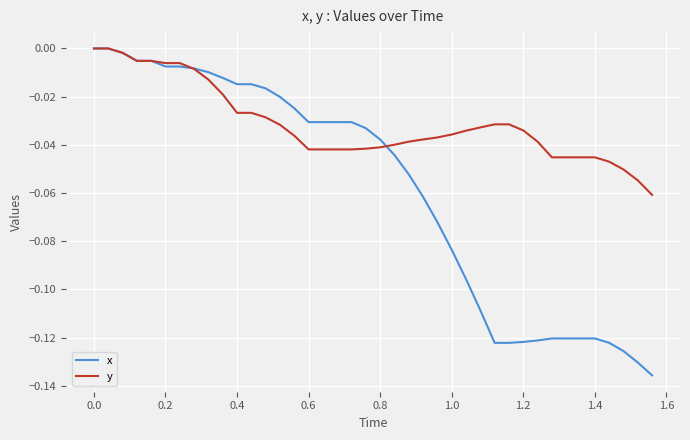

Which series has the widest spread of values?

x